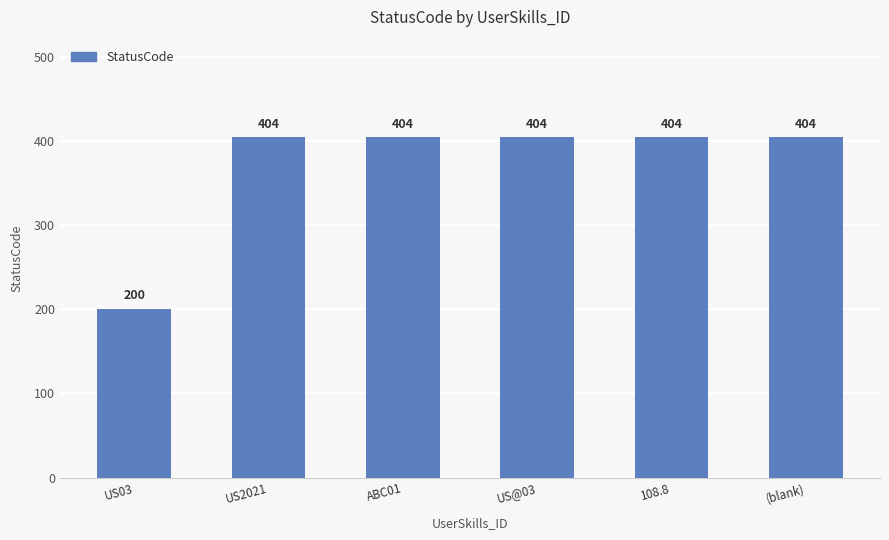

Approximately how many times larger is the value at ABC01 compared to US2021?

1.0